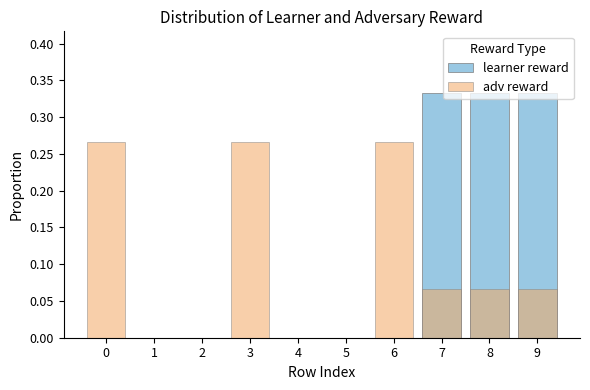

What is the average value of the learner reward series?

0.1